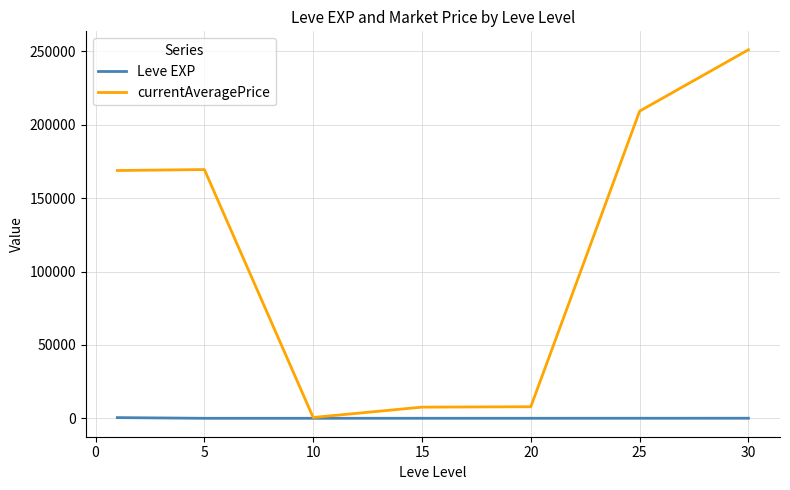

Rank the series by their maximum value, from lowest to highest.

Leve EXP, currentAveragePrice